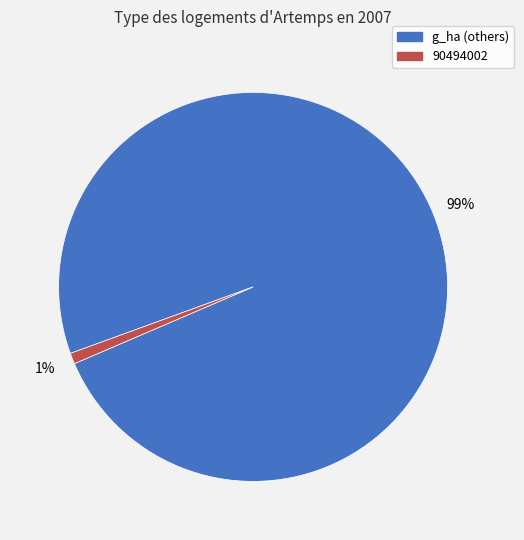

To the nearest percent, what is the average slice percentage?

50%